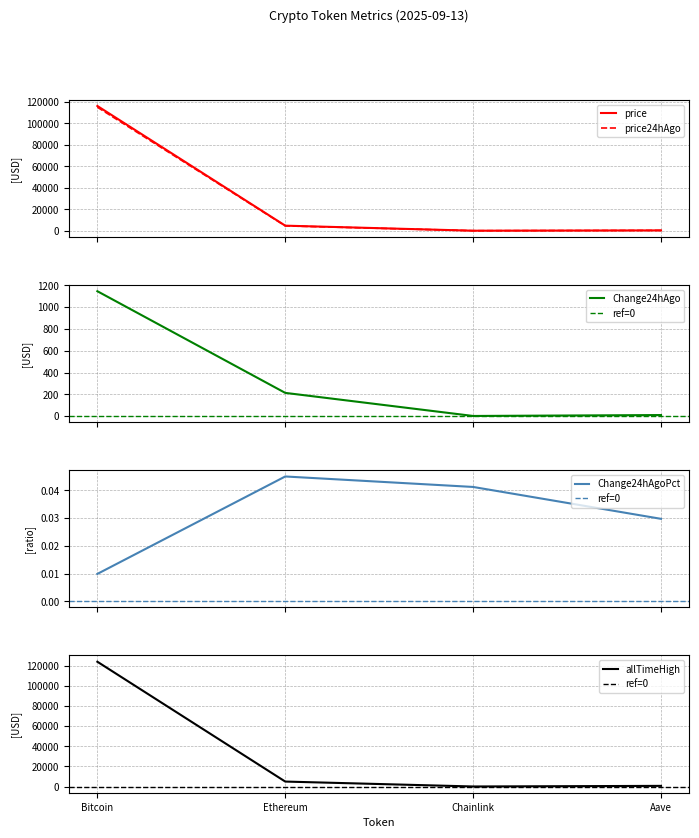

The value of Change24hAgo at Bitcoin is 1146.0. True or false?

True